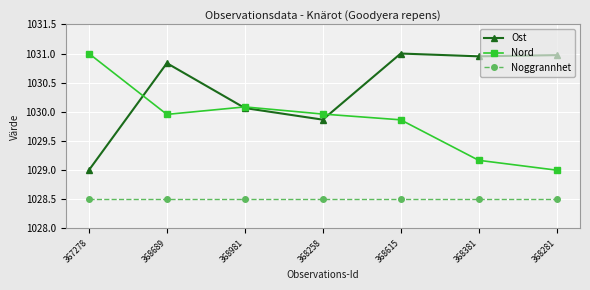

What is the average value of the Ost series?

1030.4